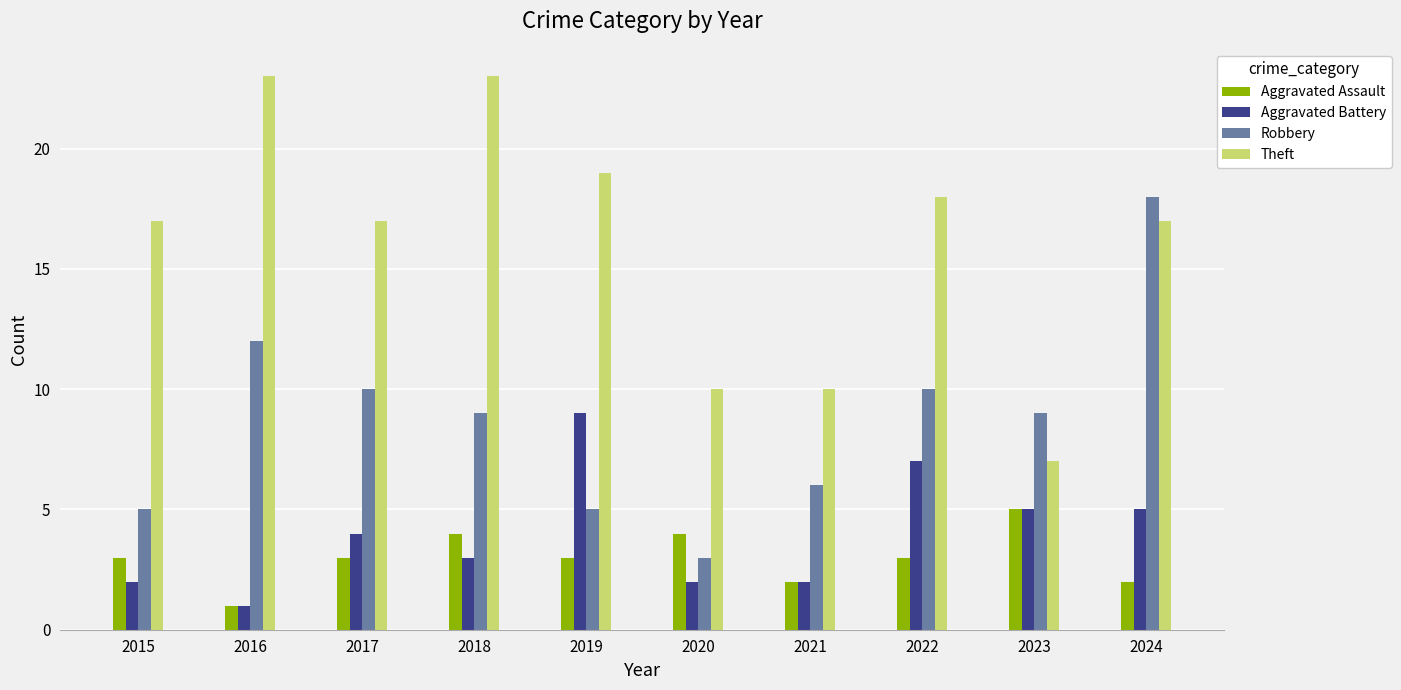

Is it true that Theft equals 29 at 2017?

False